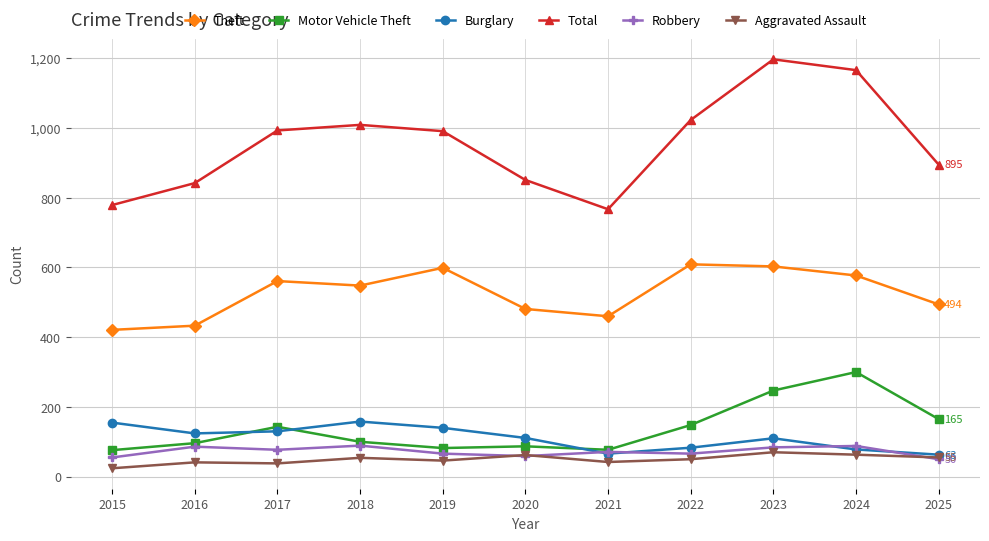

How many interior local peaks does the Burglary series have?

2